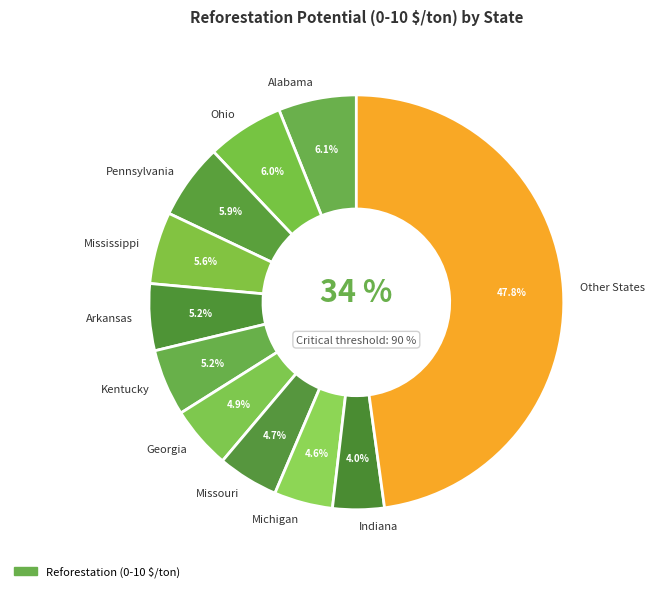

Is there a majority slice in this chart?

No